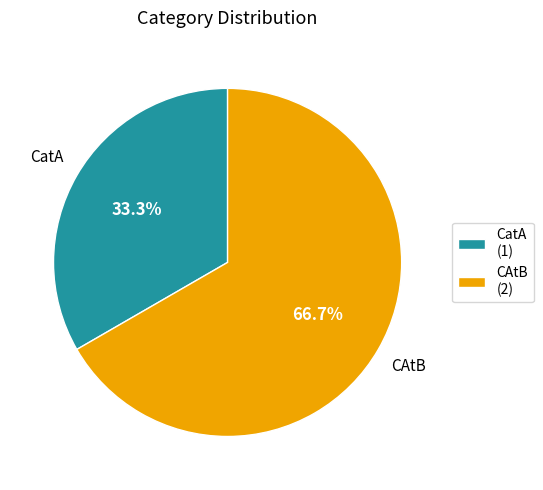

Count the number of slices in the pie.

2